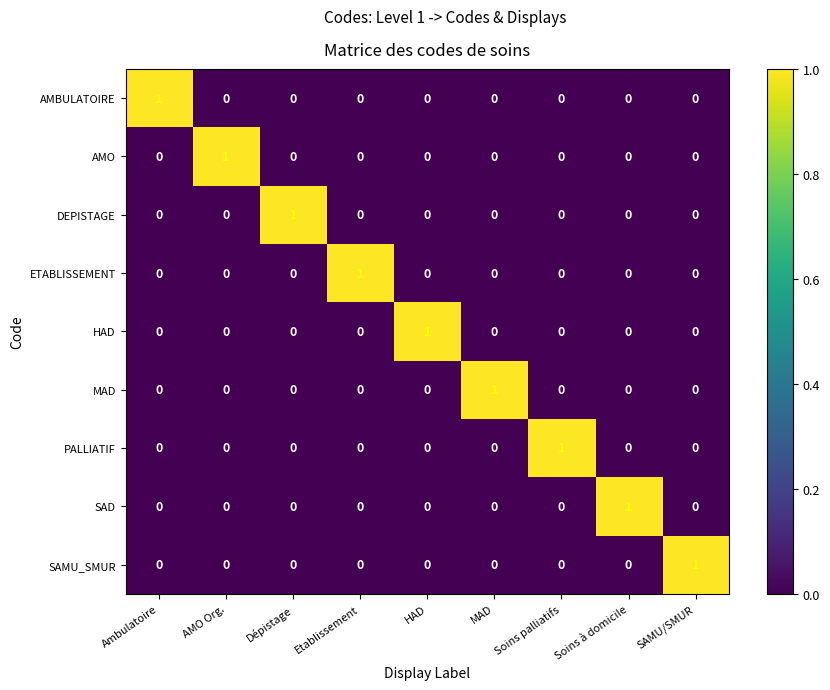

What is the spread (max minus min) of values at SAMU/SMUR?

1